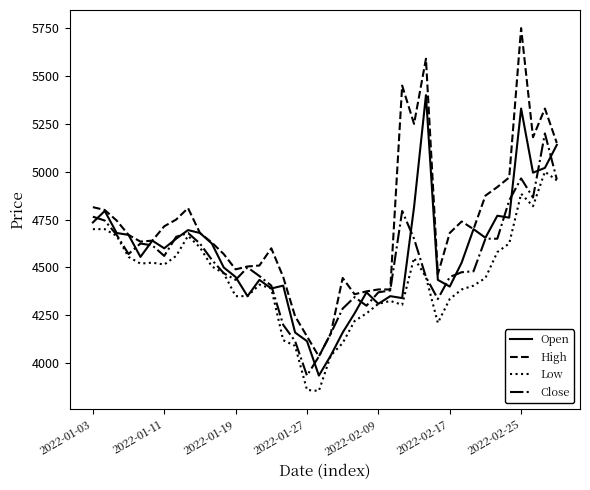

List the series in order of their peak value, highest first.

High, Open, Close, Low